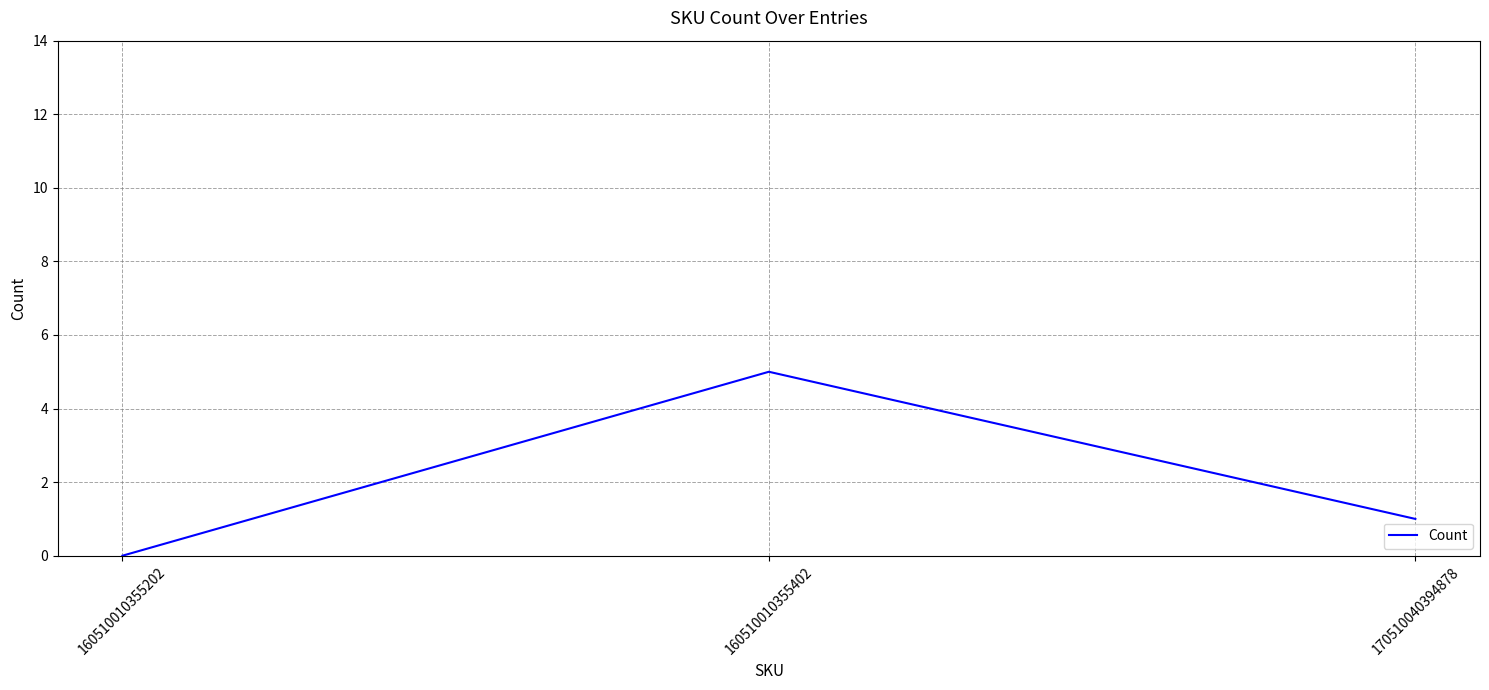

Reading left to right, list all the values displayed in this chart.

160510010355202=0	160510010355402=5	170510040394878=1